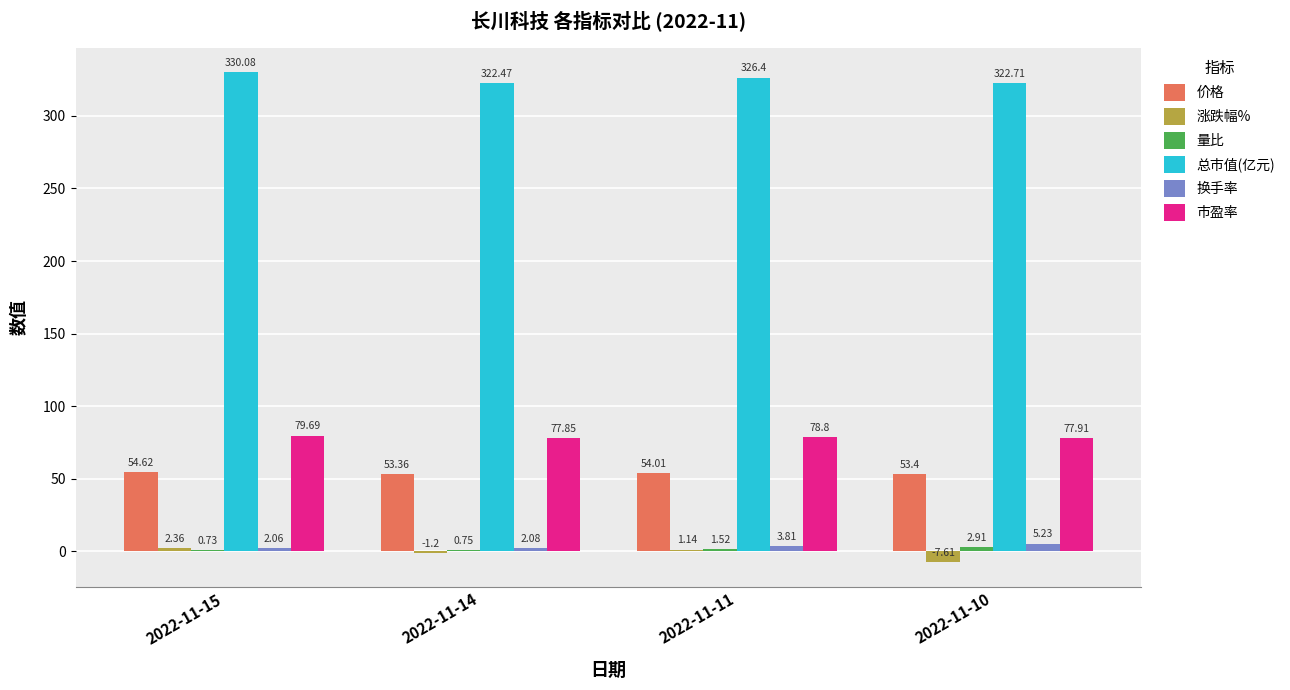

Which label corresponds to the largest value in the chart?

2022-11-15